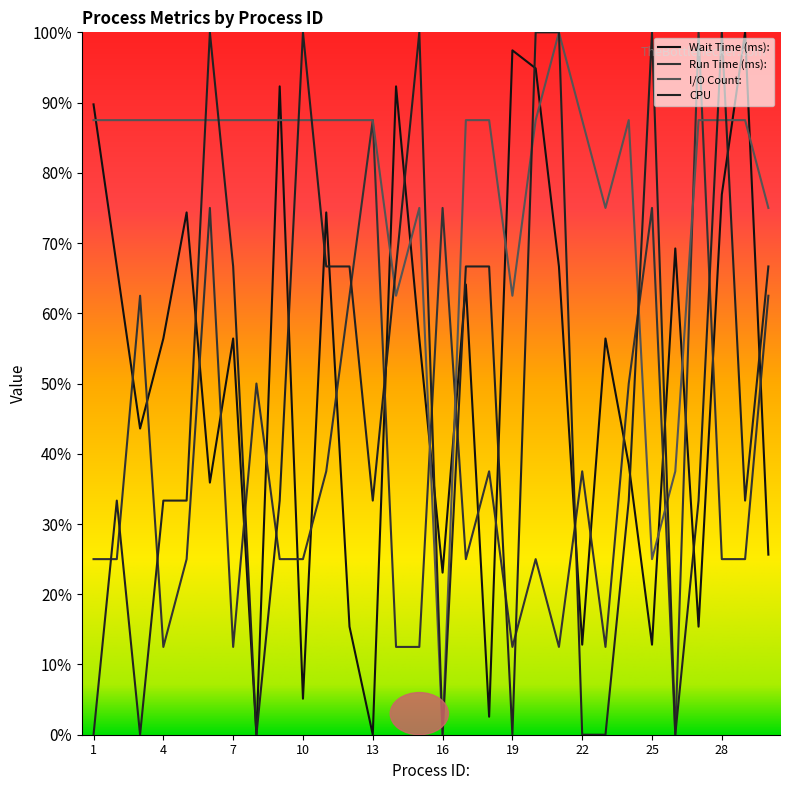

What is the average value of the I/O Count: series?

78.3